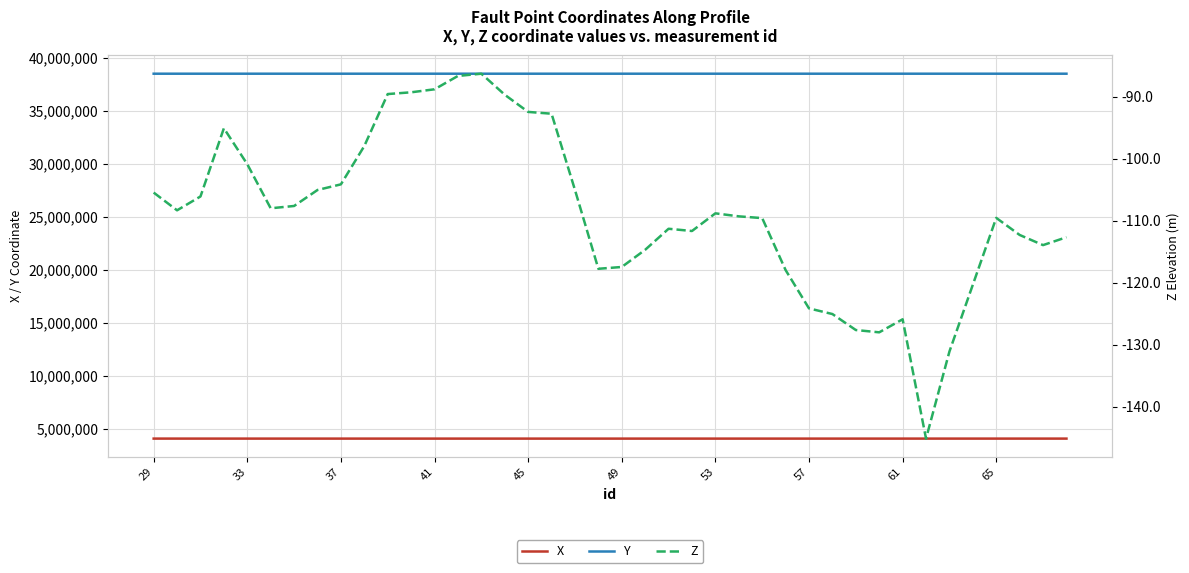

True or false: Y and X intersect in this chart.

False